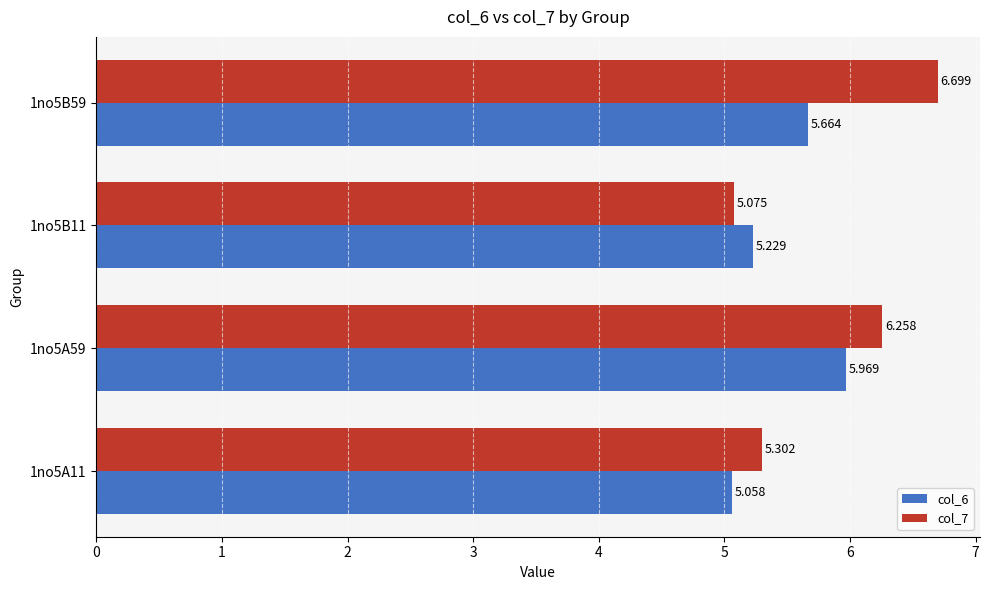

What is the sum of all col_6 values?

21.9